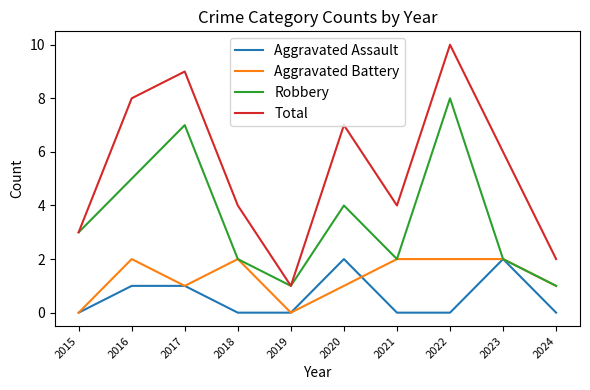

The Aggravated Assault series shows 2 at 2023. True or false?

True